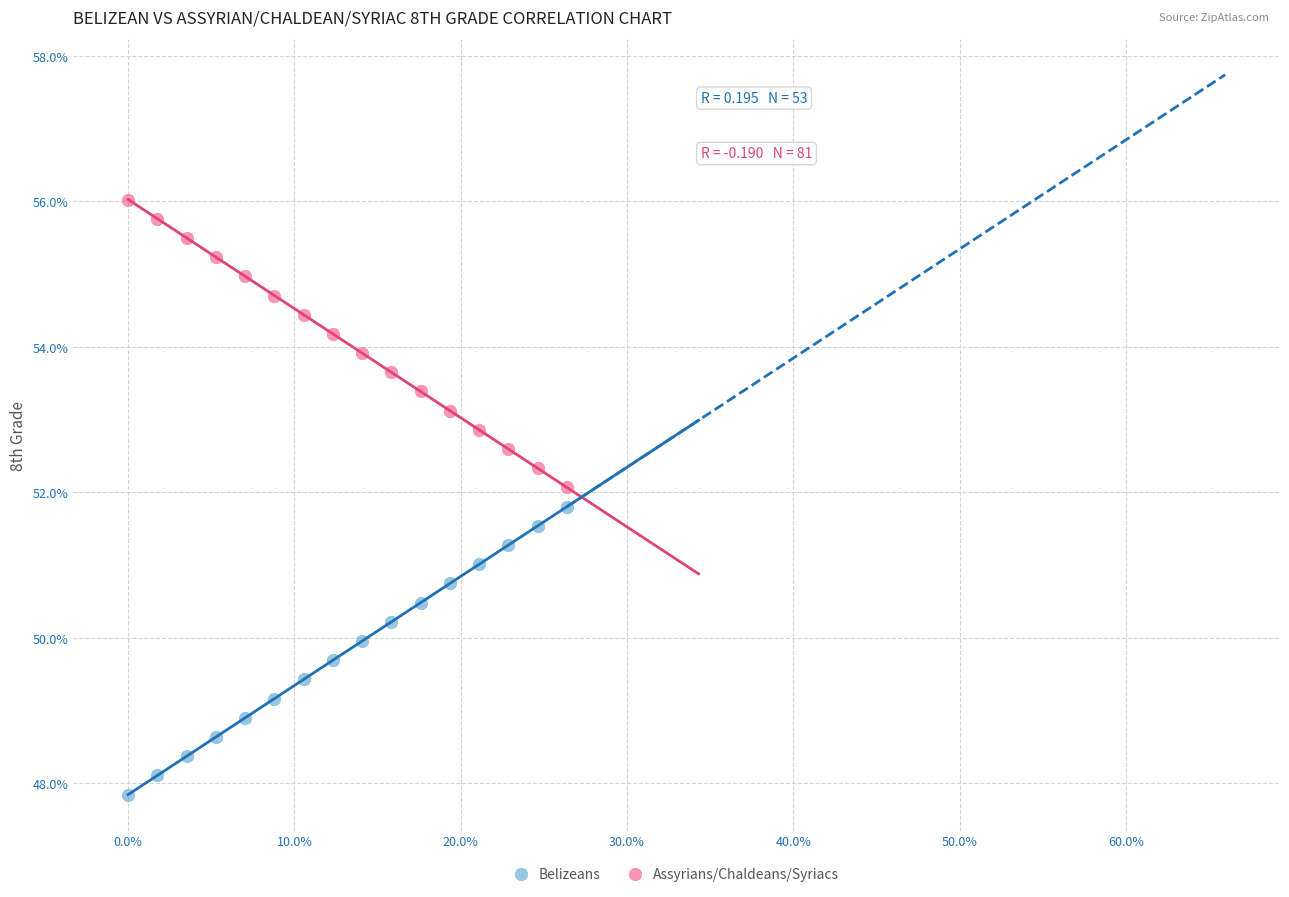

What are all the series names shown in the legend?

Belizeans, Assyrians/Chaldeans/Syriacs